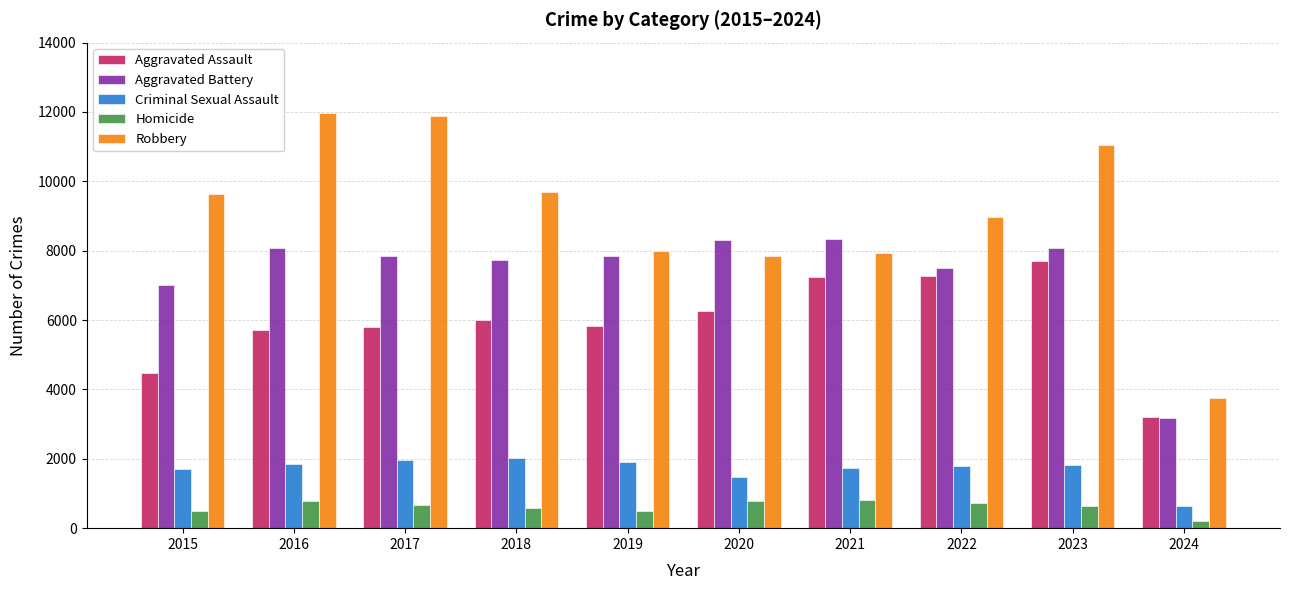

Which series has the widest spread of values?

Robbery